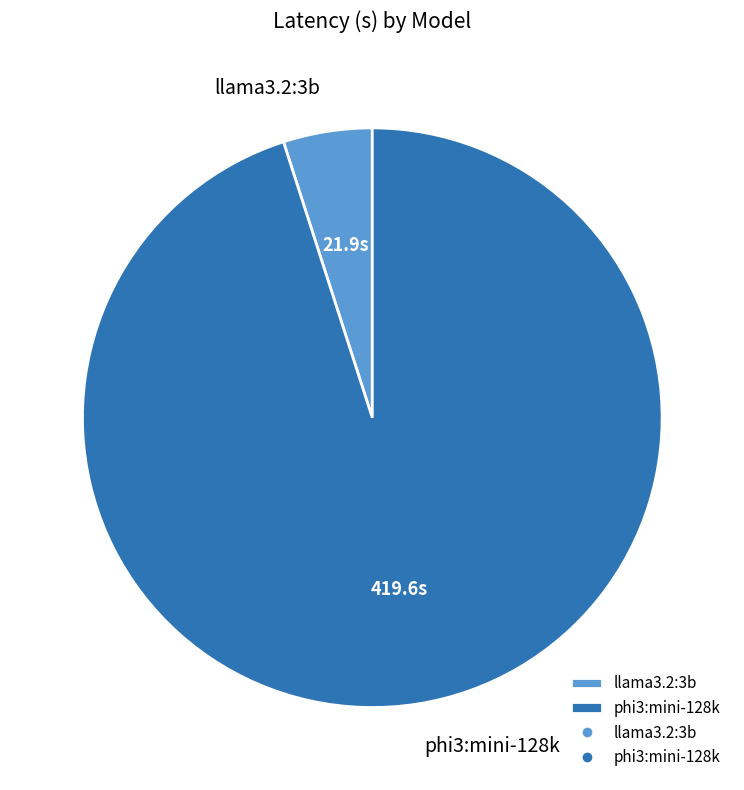

Is it true that phi3:mini-128k is 81% of the pie?

False